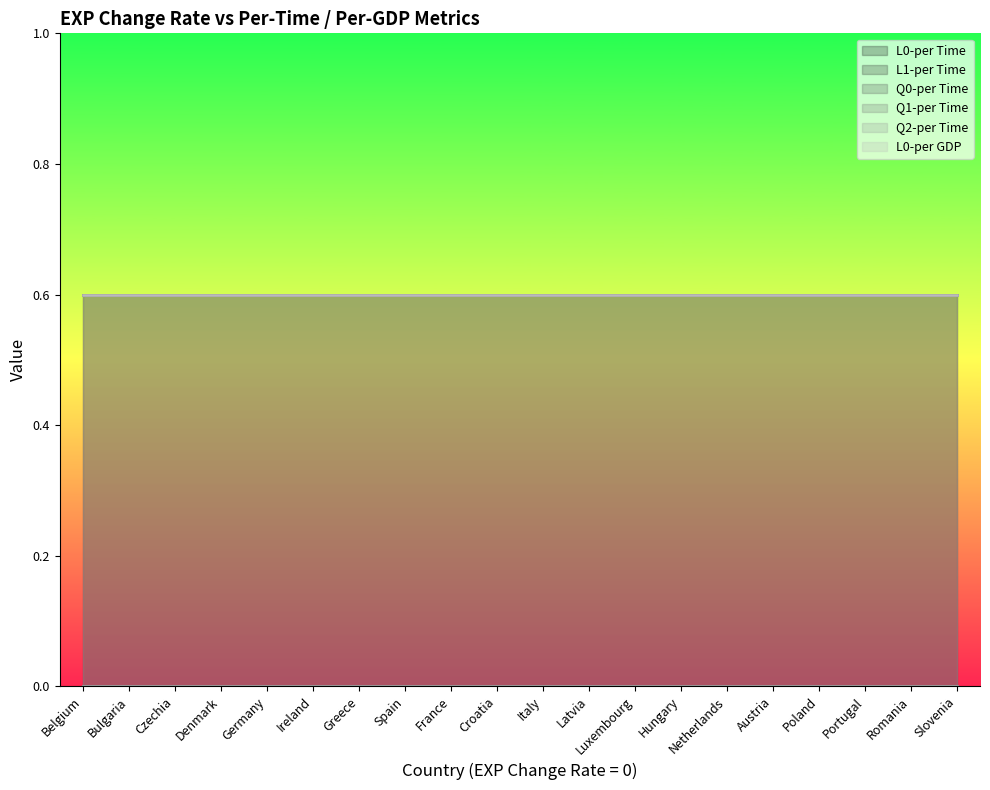

Does the chart have visible grid lines?

No